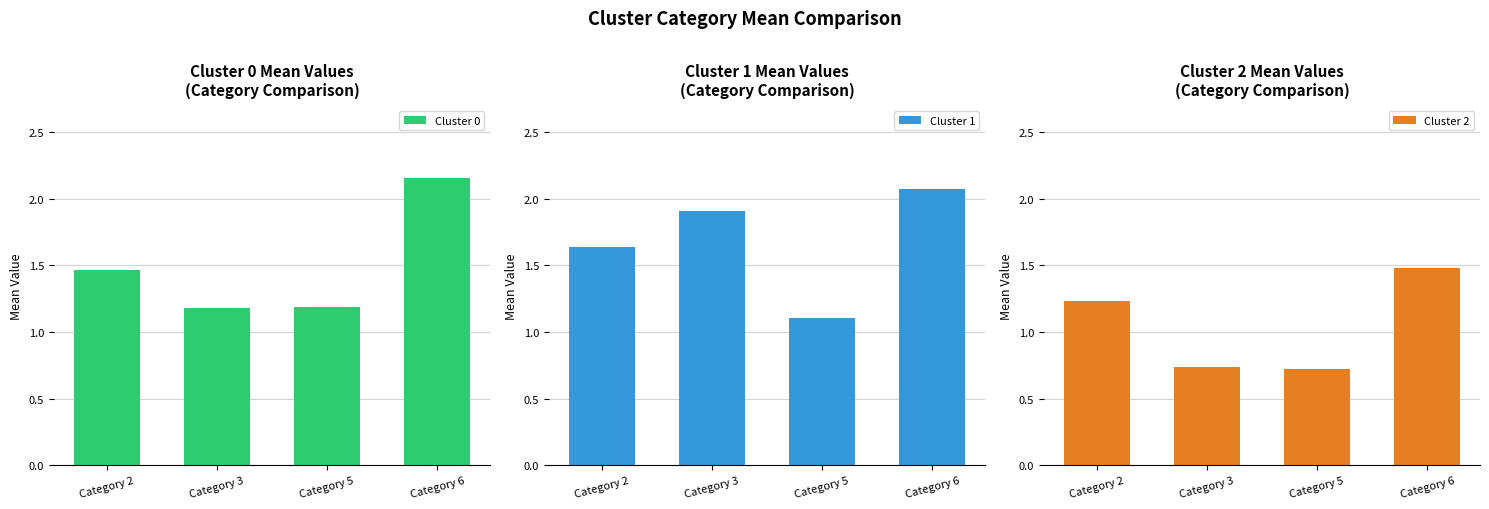

What are all the series names shown in the legend?

Cluster 0, Cluster 1, Cluster 2